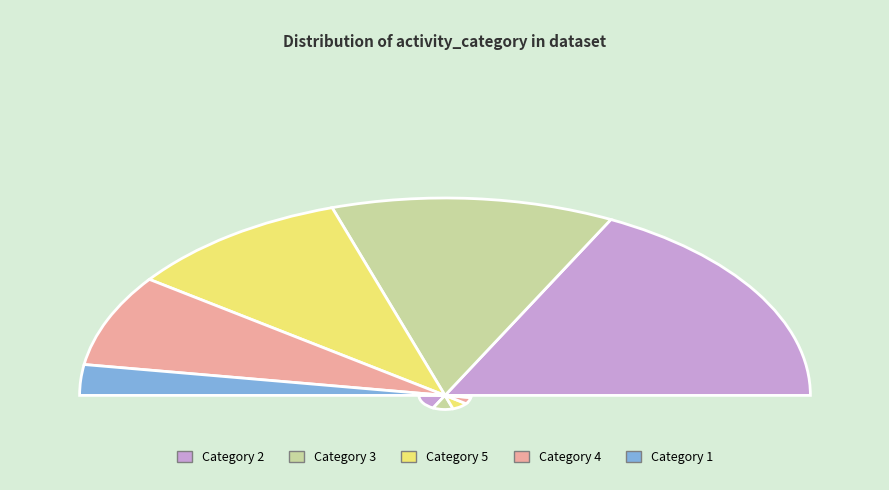

What is the ratio of the value at 5 to the value at 2?

0.6